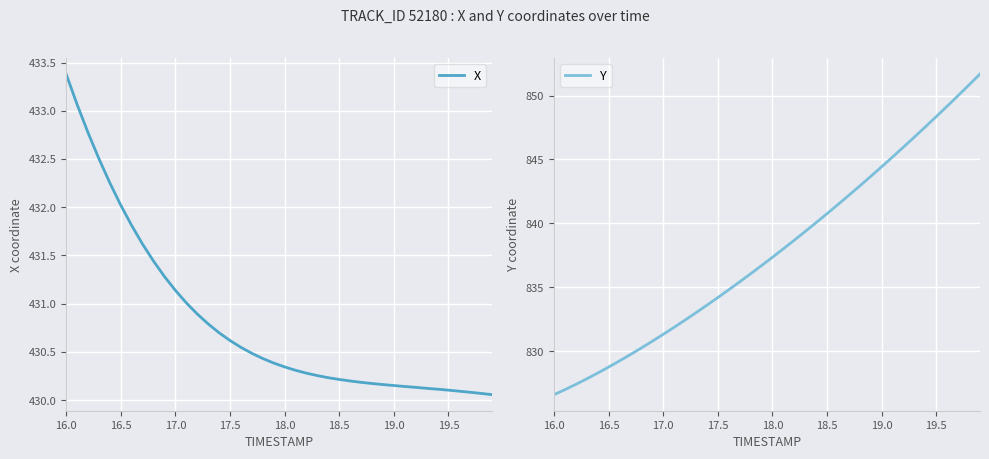

Which series has the largest range (max minus min)?

Y